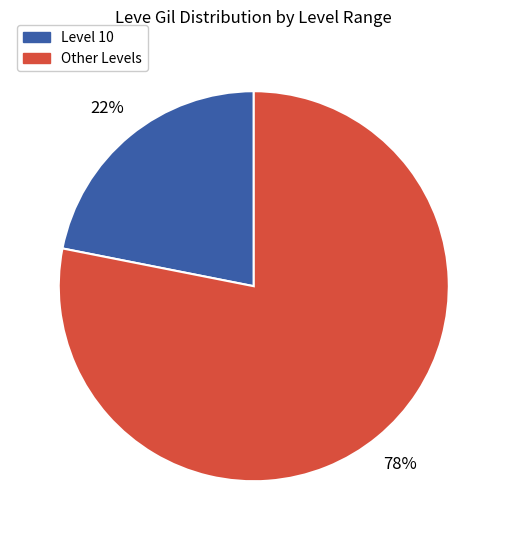

Do Other Levels and Level 10 together represent more than half of the pie?

Yes